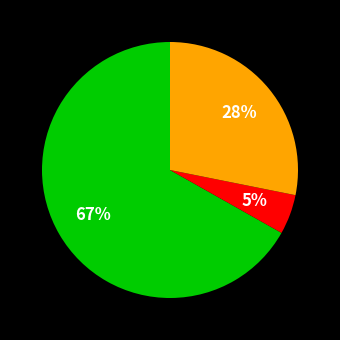

To the nearest percent, what is the average slice percentage?

33%